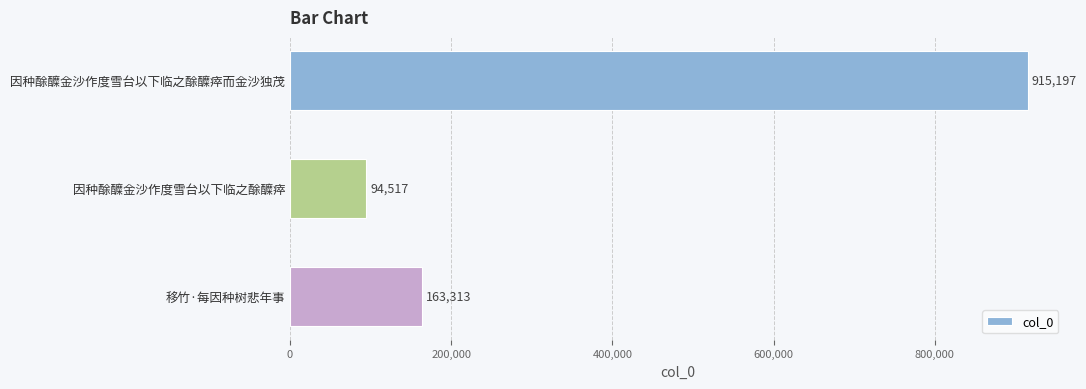

The chart shows a value of 163313 at 移竹·每因种树悲年事. True or false?

True